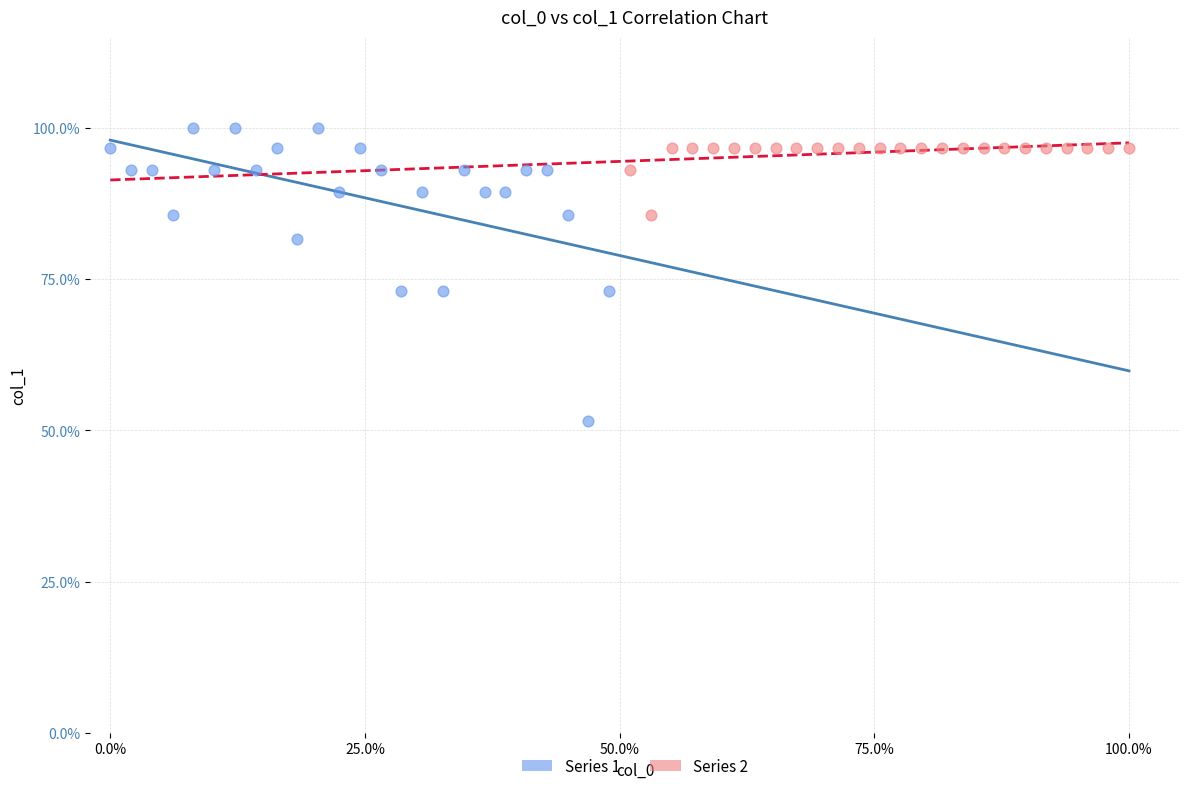

Which series reaches the minimum Y coordinate?

Series 1